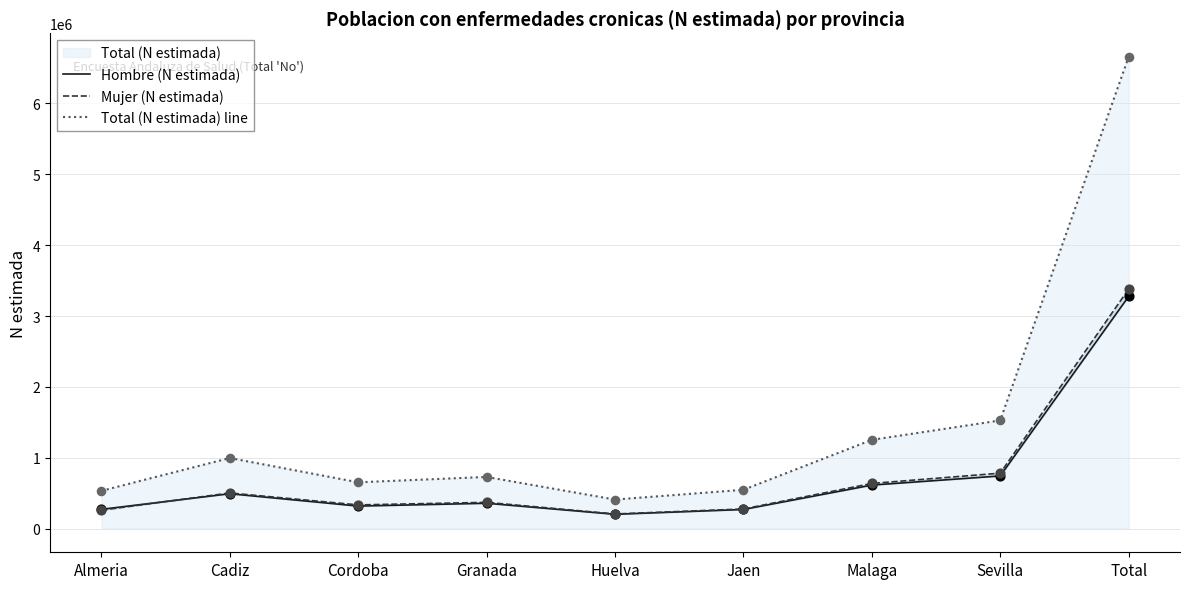

Which series contains the highest Y value?

Total (N estimada) line